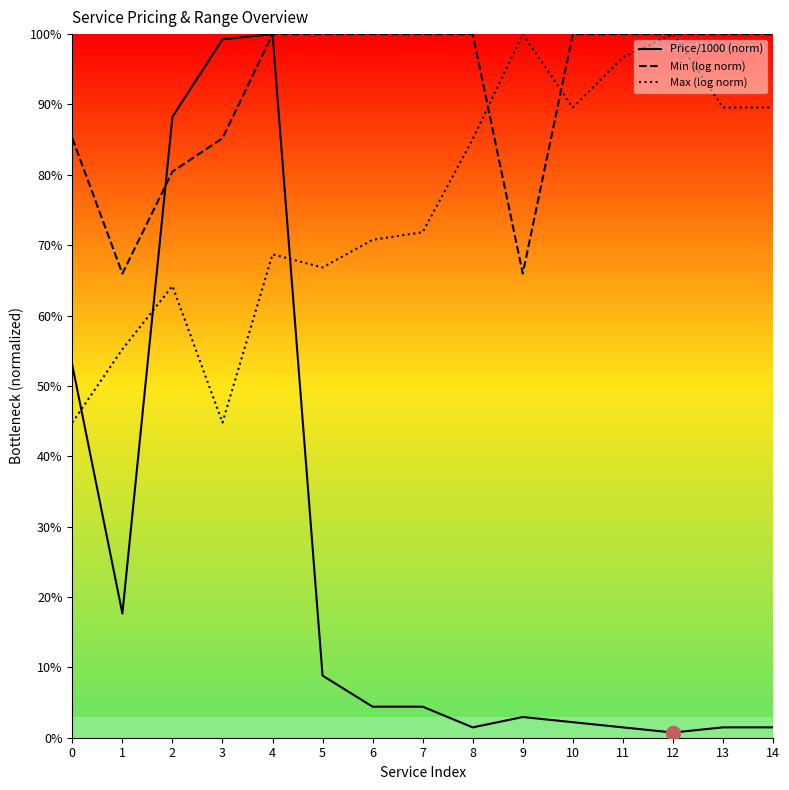

The Min (log norm) series shows 87.7 at 1. True or false?

False